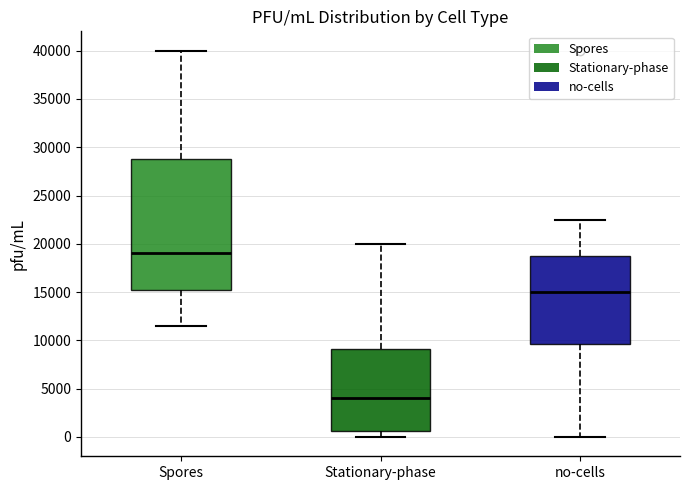

Which box's median line is the lowest?

Stationary-phase